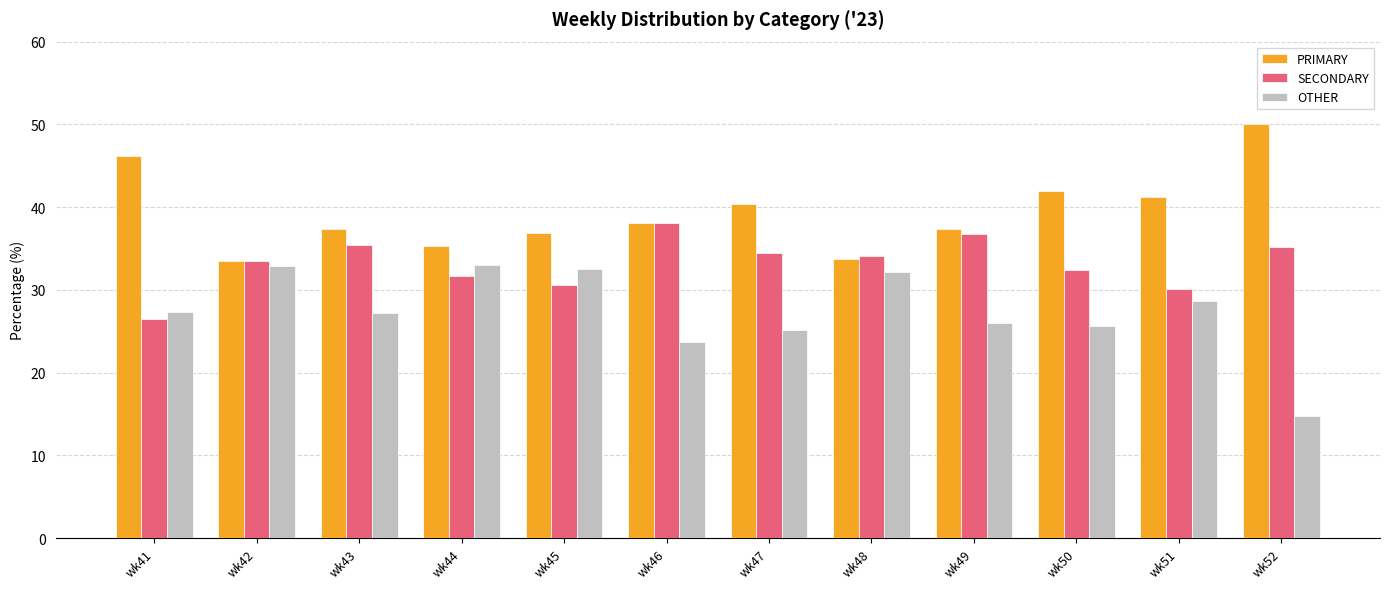

What is the lowest value of the OTHER series?

14.8